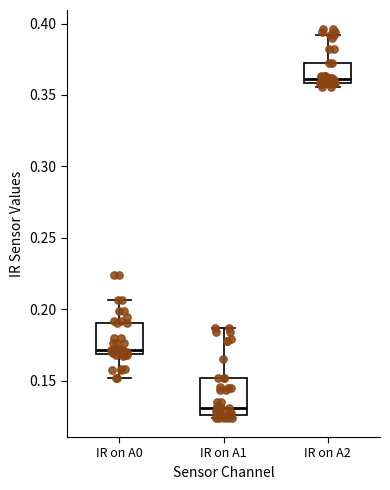

Which box's median line is the lowest?

IR on A1